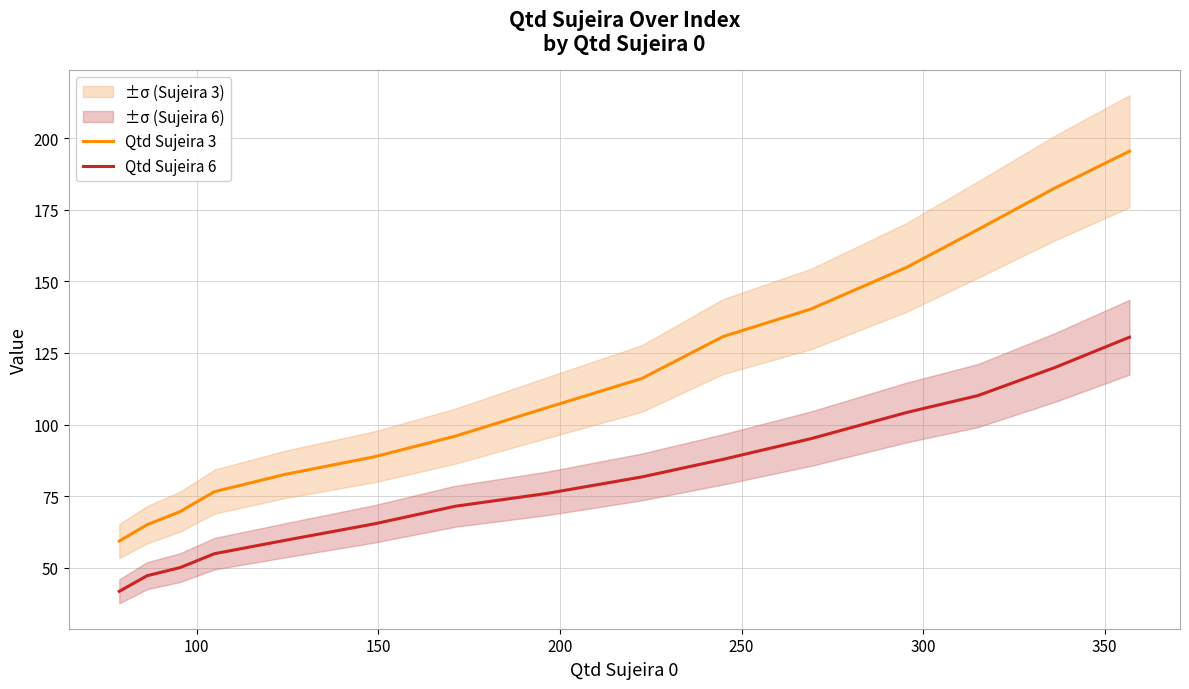

True or false: Qtd Sujeira 6 and Qtd Sujeira 3 cross at least once.

False